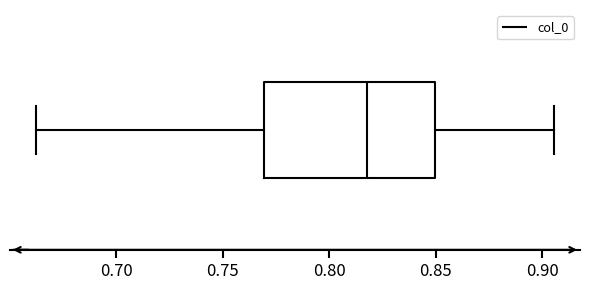

Read this box plot against the x-axis: the position of the median line, the range covered by the box, and the ends of both whiskers. The values are not printed on the chart, so give them approximately, as read against the axis.

median 0.820, box 0.770 to 0.850, whiskers 0.660 to 0.905